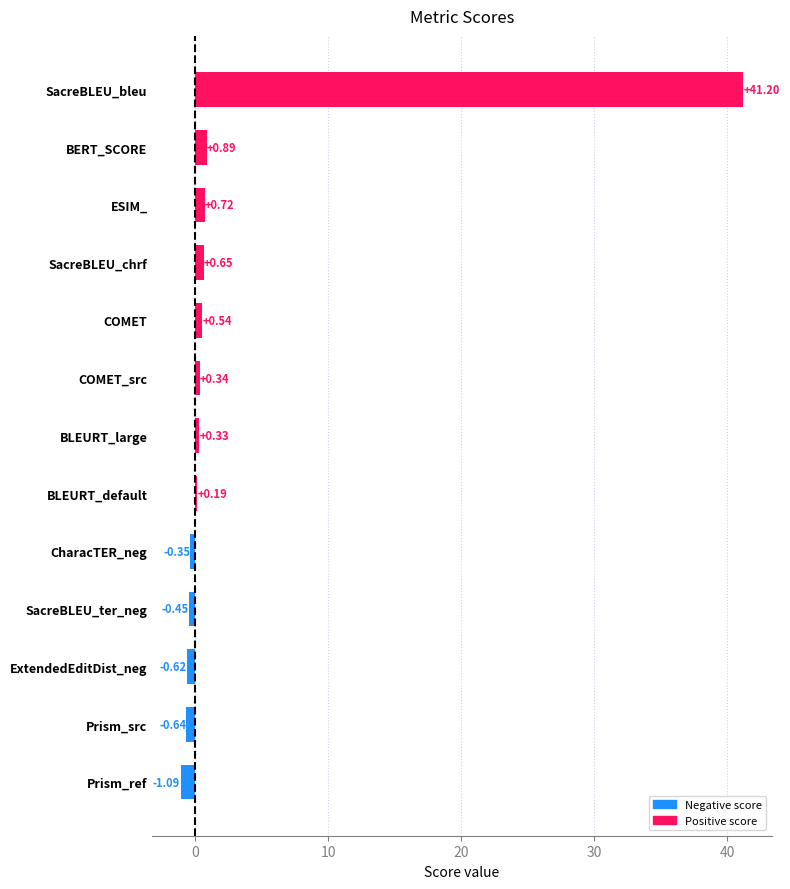

How many bars are there in total?

13